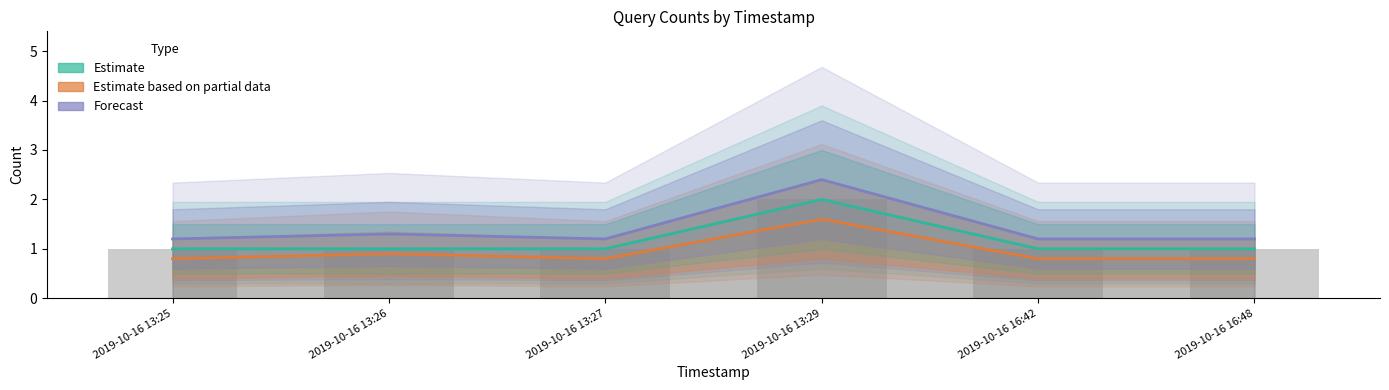

Reading left to right, what are all the values shown in this chart?

Estimate: 2019-10-16 13:25=1.0	2019-10-16 13:26=1.0	2019-10-16 13:27=1.0	2019-10-16 13:29=2.0	2019-10-16 16:42=1.0	2019-10-16 16:48=1.0
Estimate based on partial data: 2019-10-16 13:25=0.8	2019-10-16 13:26=0.9	2019-10-16 13:27=0.8	2019-10-16 13:29=1.6	2019-10-16 16:42=0.8	2019-10-16 16:48=0.8
Forecast: 2019-10-16 13:25=1.2	2019-10-16 13:26=1.3	2019-10-16 13:27=1.2	2019-10-16 13:29=2.4	2019-10-16 16:42=1.2	2019-10-16 16:48=1.2